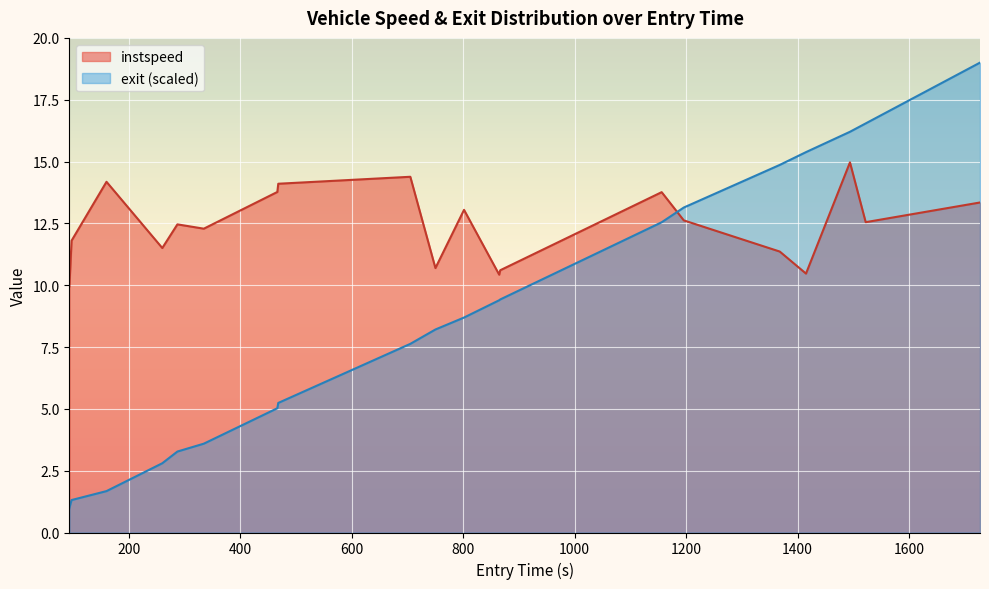

Which series ends up on top after the final intersection of instspeed and exit_norm?

exit_norm